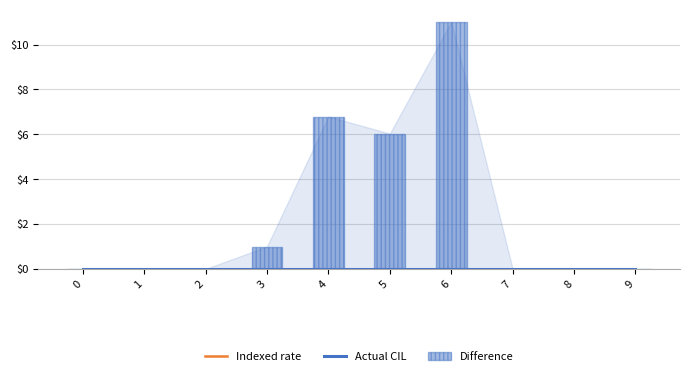

Reading left to right, what are all the values shown in this chart?

Indexed rate: 0=0.0	1=0.0	2=0.0	3=0.0	4=0.0	5=0.0	6=0.0	7=0.0	8=0.0	9=0.0
Actual CIL: 0=0.0	1=0.0	2=0.0	3=0.0	4=0.0	5=0.0	6=0.0	7=0.0	8=0.0	9=0.0
Difference: 0=0.0	1=0.0	2=0.0	3=1.0	4=6.8	5=6.0	6=11.0	7=0.0	8=0.0	9=0.0